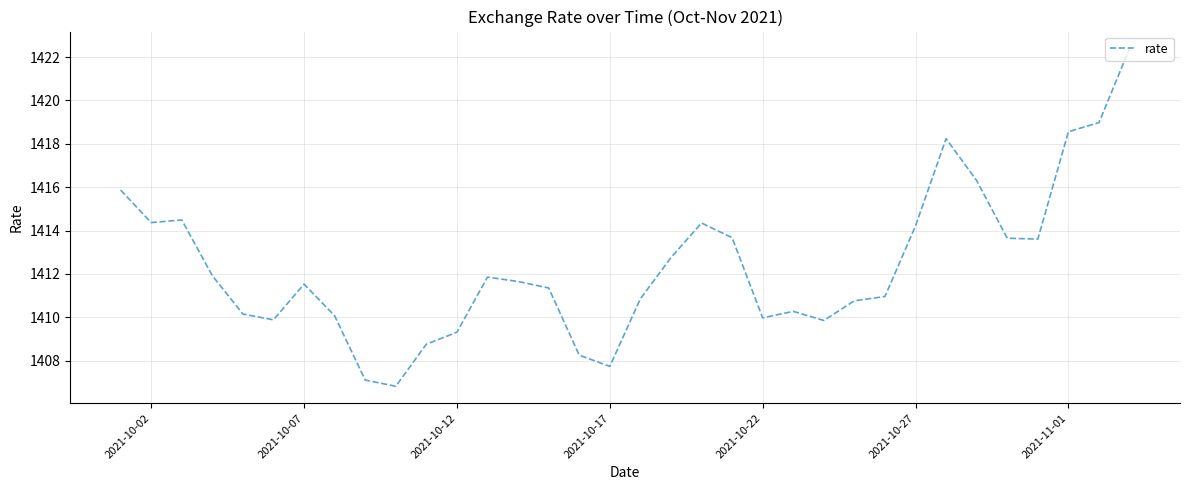

How many lines are shown in the chart?

1